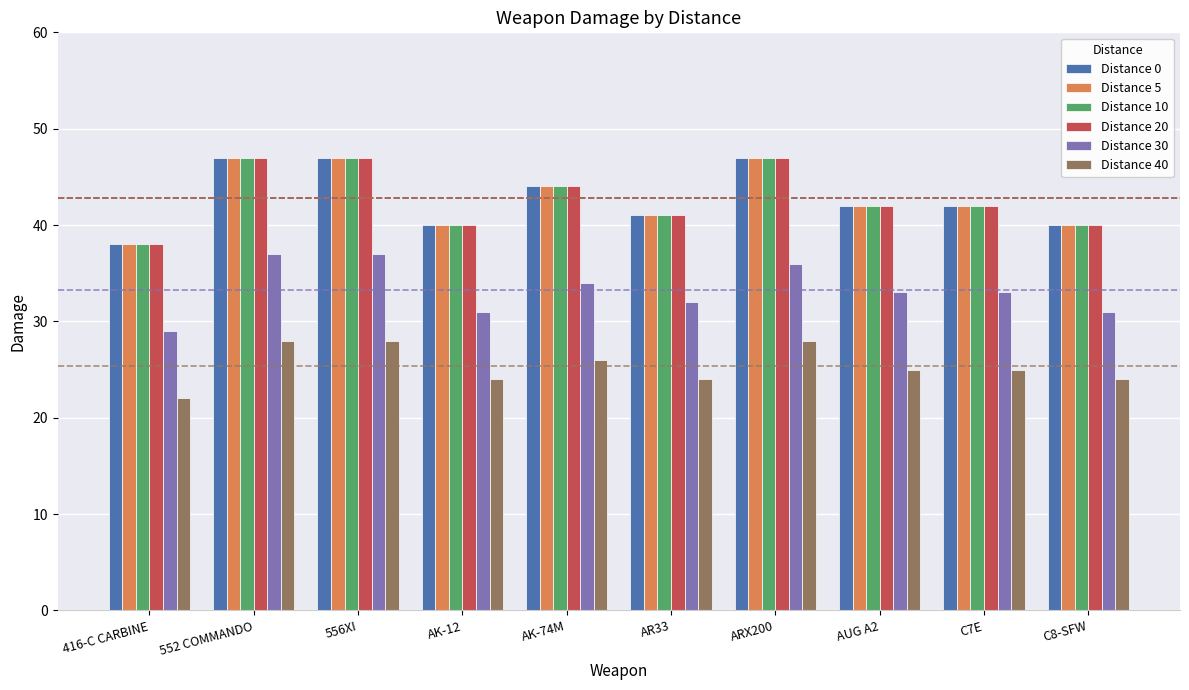

Reading left to right, extract all data points from this chart.

Distance 0: 38	47	47	40	44	41	47	42	42	40
Distance 5: 38	47	47	40	44	41	47	42	42	40
Distance 10: 38	47	47	40	44	41	47	42	42	40
Distance 20: 38	47	47	40	44	41	47	42	42	40
Distance 30: 29	37	37	31	34	32	36	33	33	31
Distance 40: 22	28	28	24	26	24	28	25	25	24